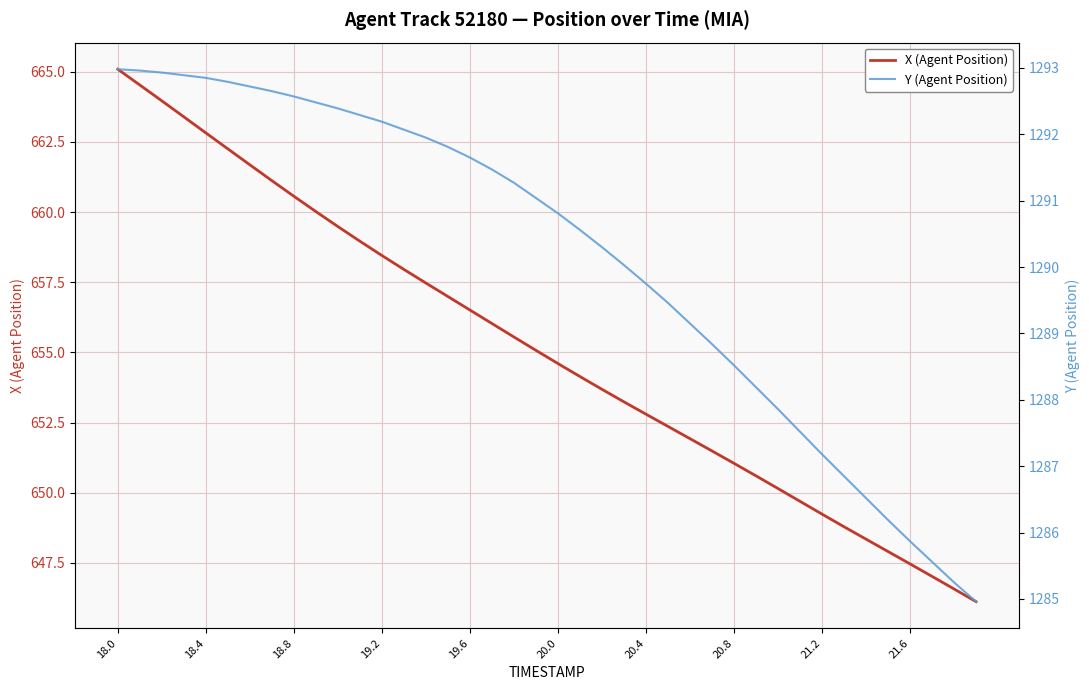

Count the number of categories in the chart.

40